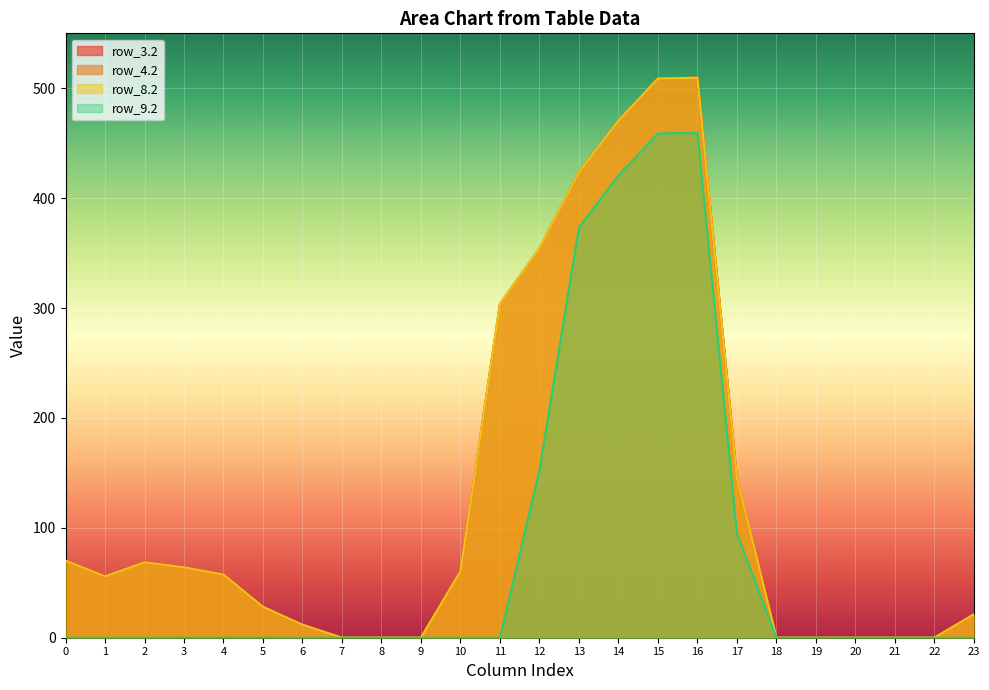

What is the difference between the second highest and minimum values in the row_4.2 series?

508.8